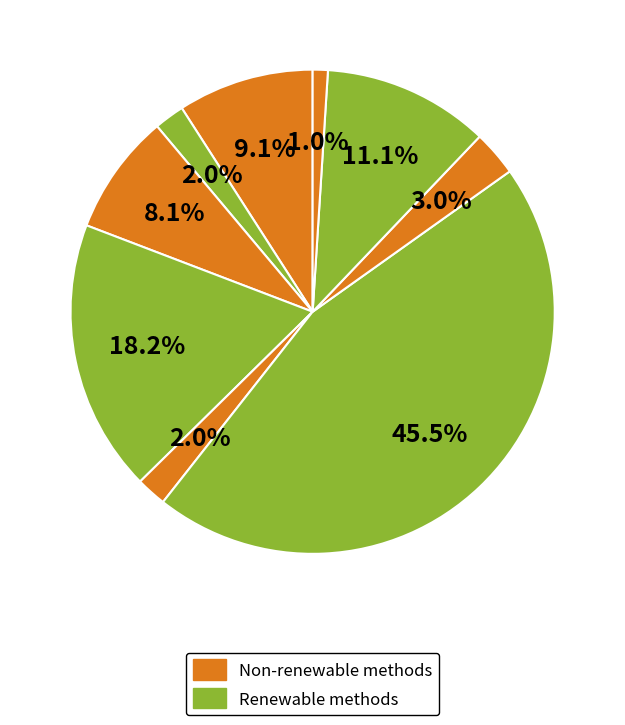

How many slices are in this pie chart?

9